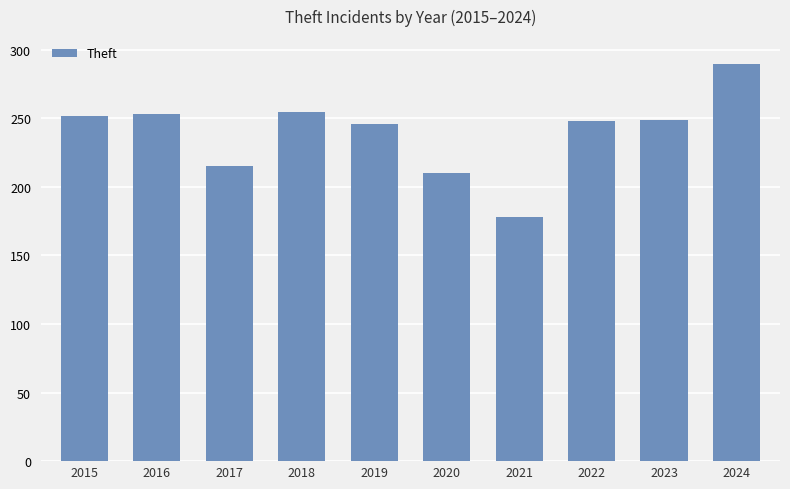

What is the approximate value at 2019, to the nearest 50?

250